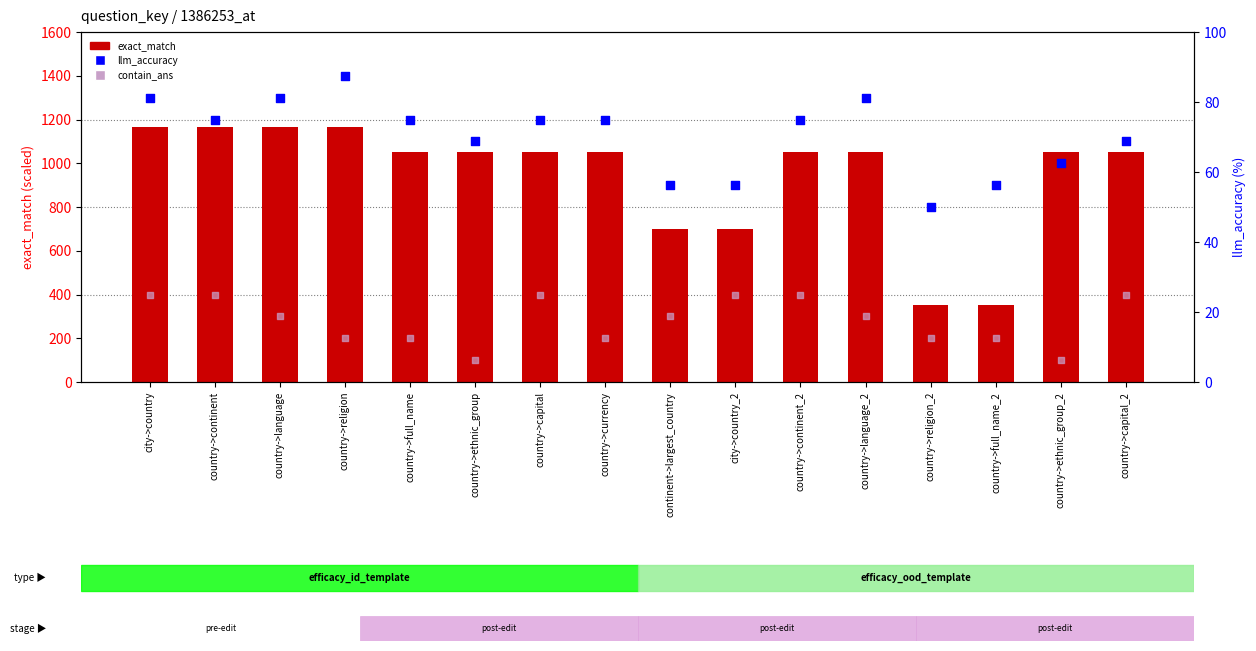

At which category is the sum across all series the highest?

city->country